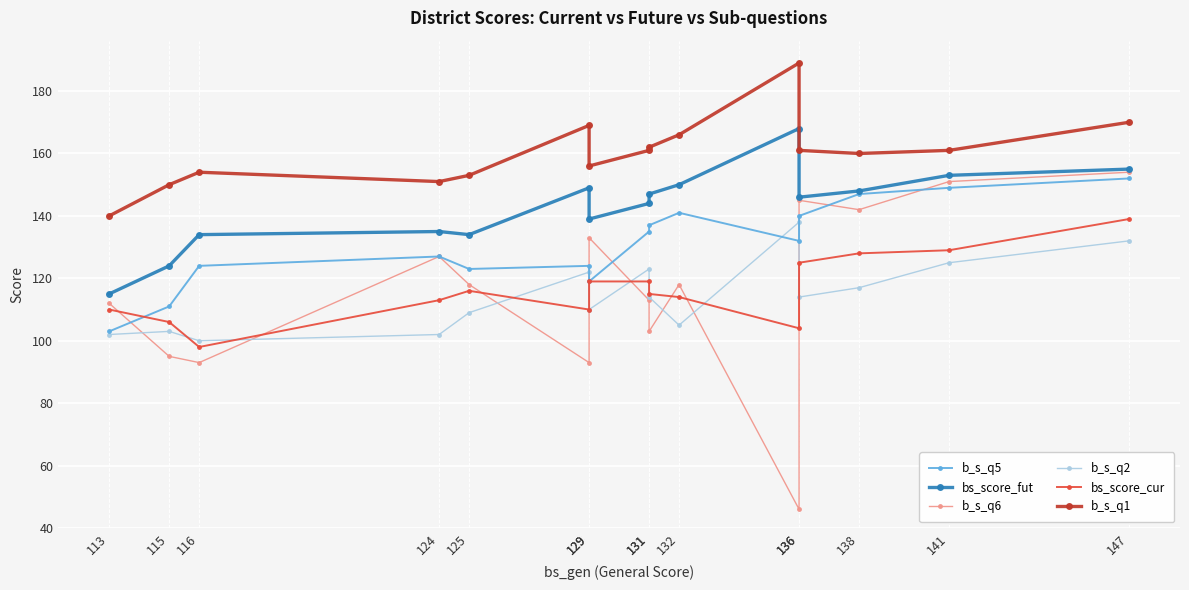

What is the highest value of the b_s_q5 series?

152